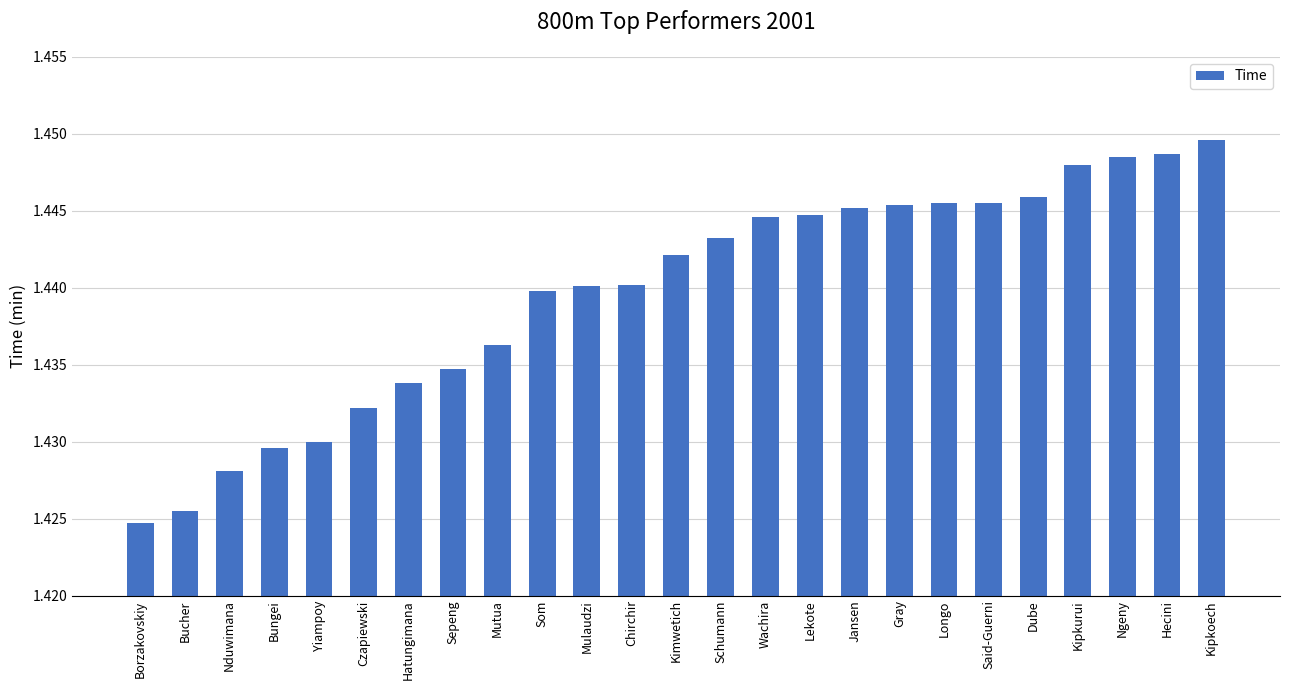

Between Kipkoech and Jansen, which is larger?

Kipkoech